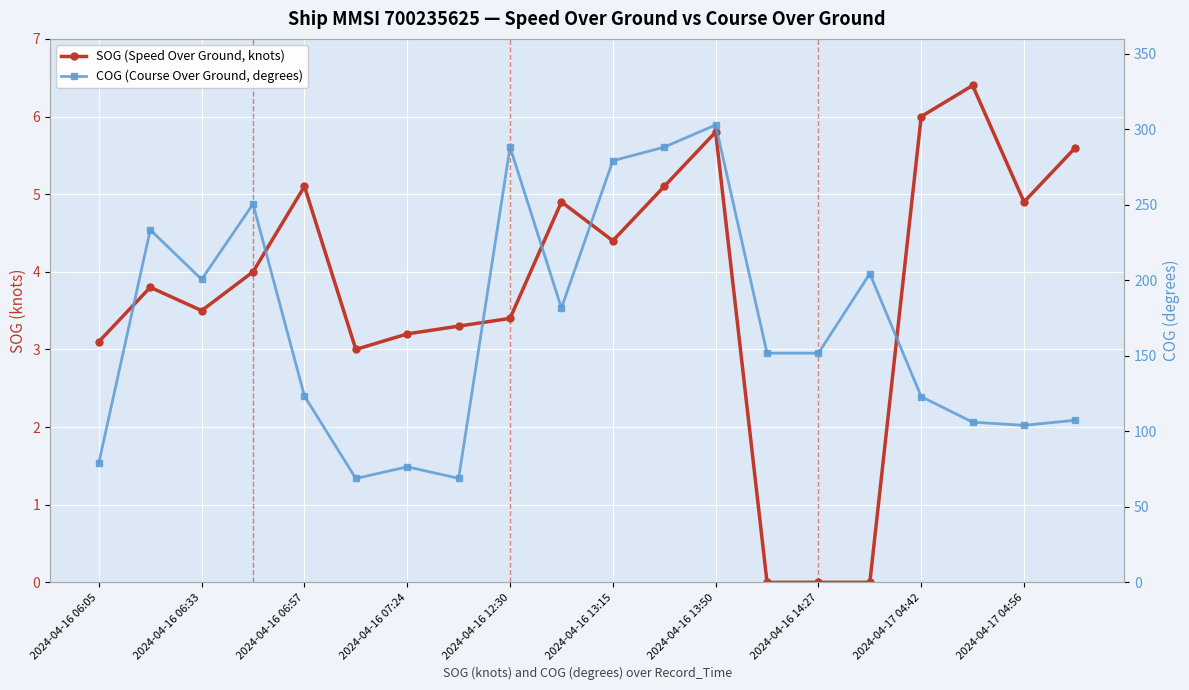

List the series in order of their peak value, highest first.

COG (Course Over Ground, degrees), SOG (Speed Over Ground, knots)